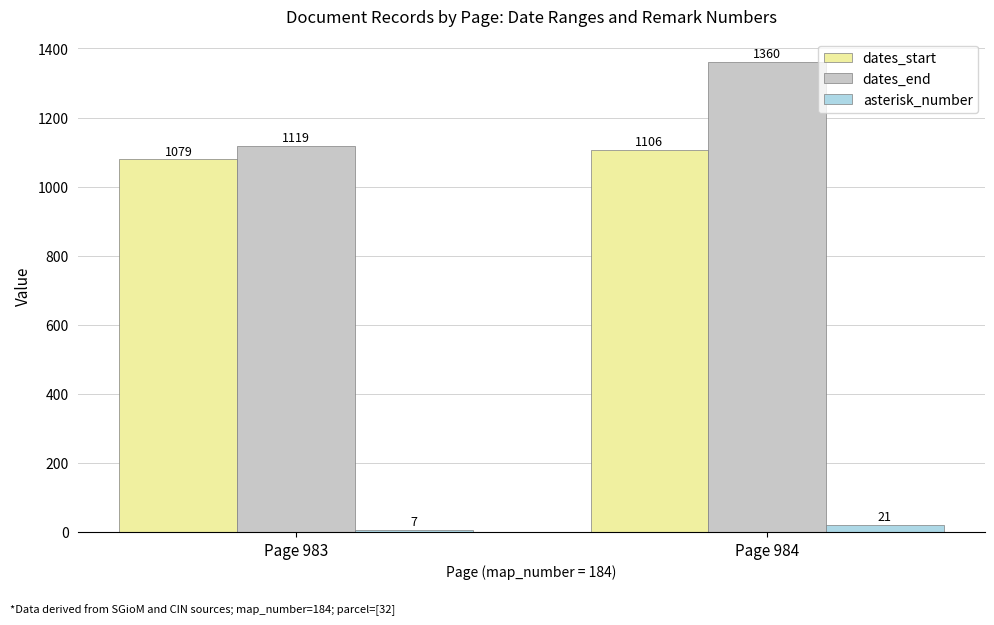

Which series has the largest total across all categories?

dates_end